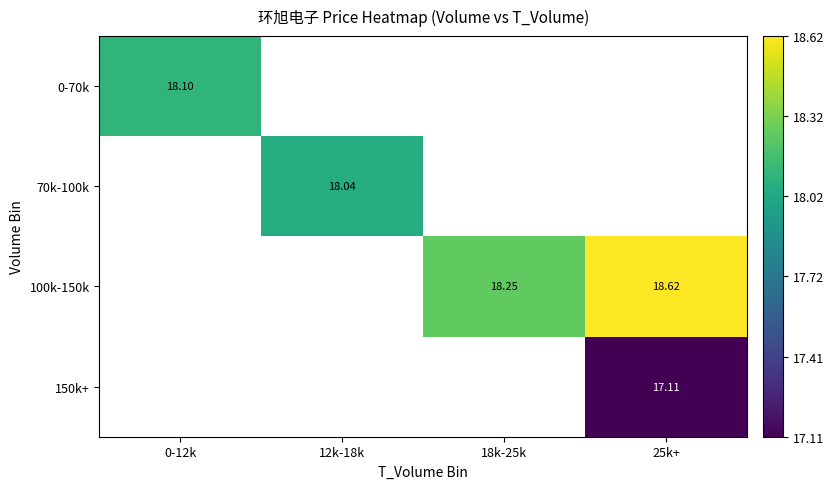

Which label corresponds to the largest value in the chart?

25k+